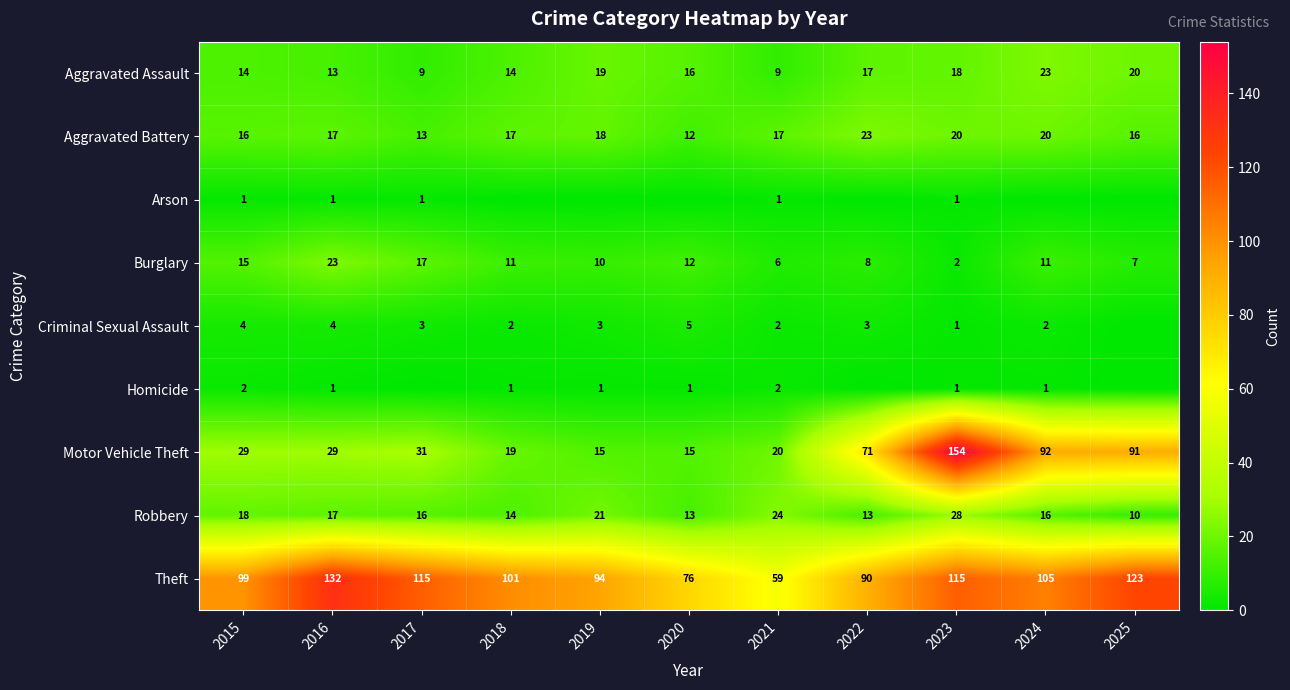

Which category has the lowest value in the Aggravated Battery series?

2020